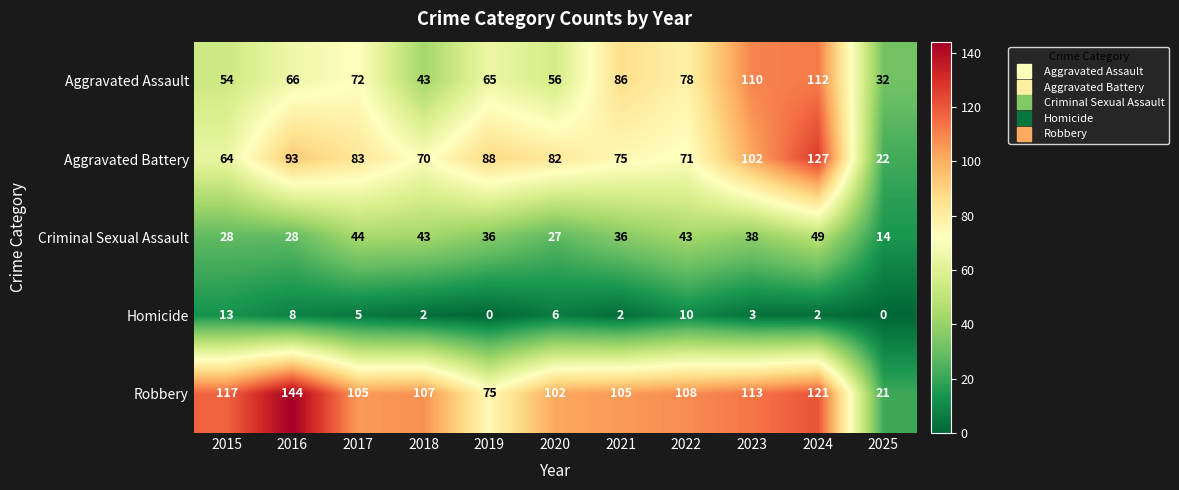

What is the spread (max minus min) of values at 2022?

98